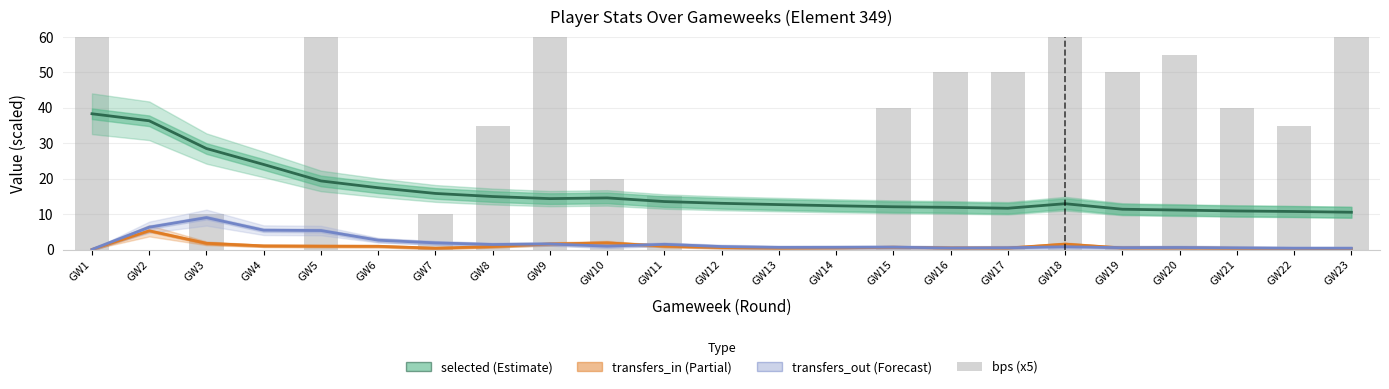

List the series in order of their peak value, highest first.

bps (x5), selected (K), transfers_out (K), transfers_in (÷500)